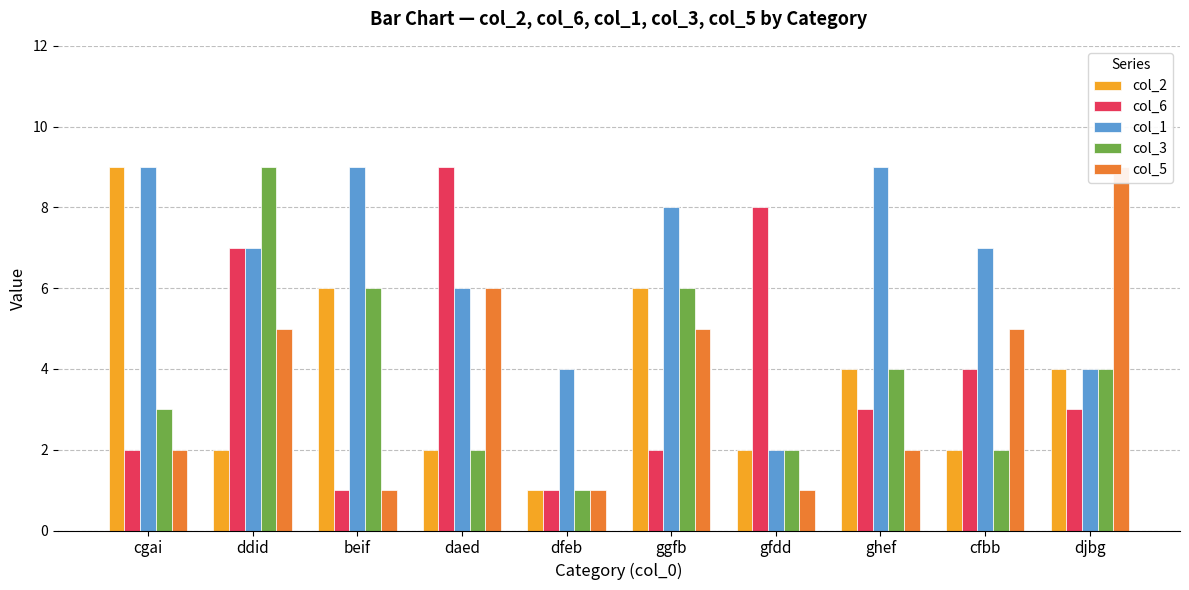

What is the value of the col_1 bar at the 4th from the left?

6